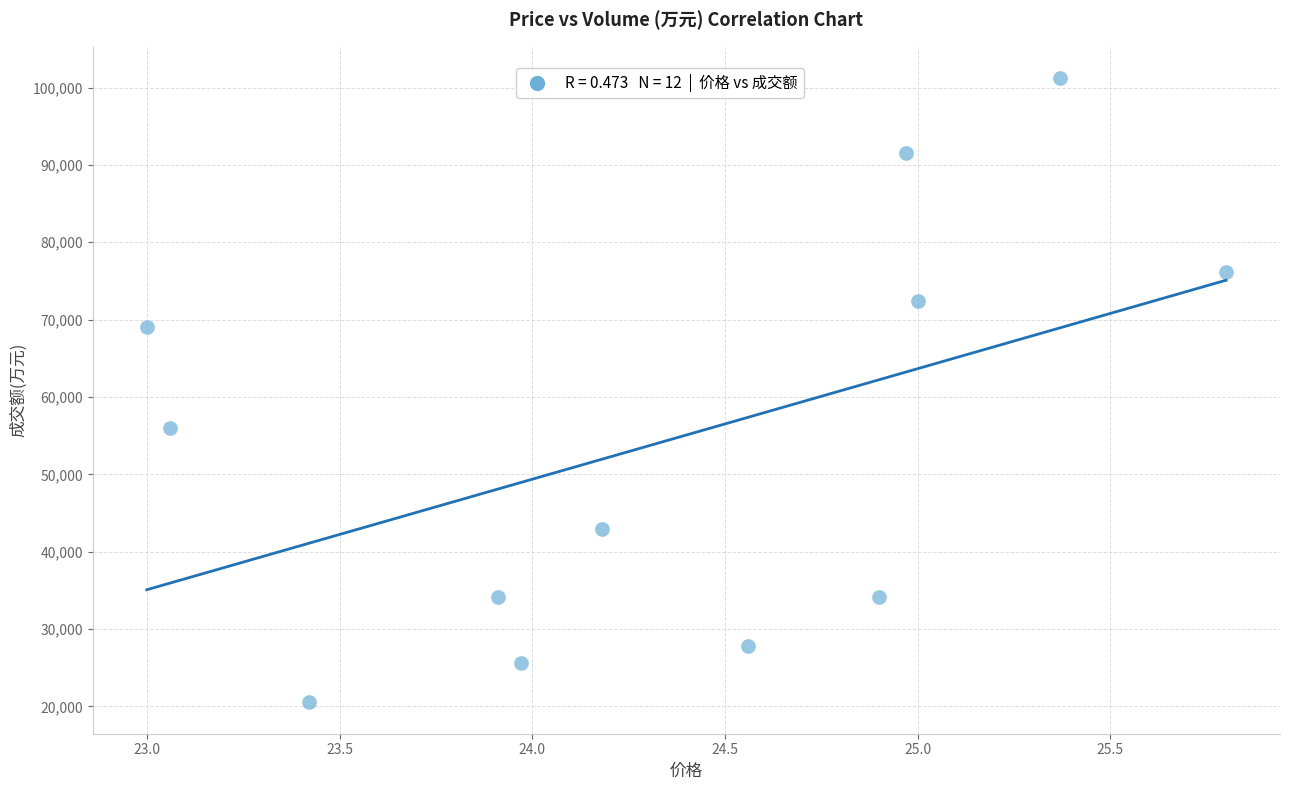

What Y value in the scatter plot is closest to 60882?

56043